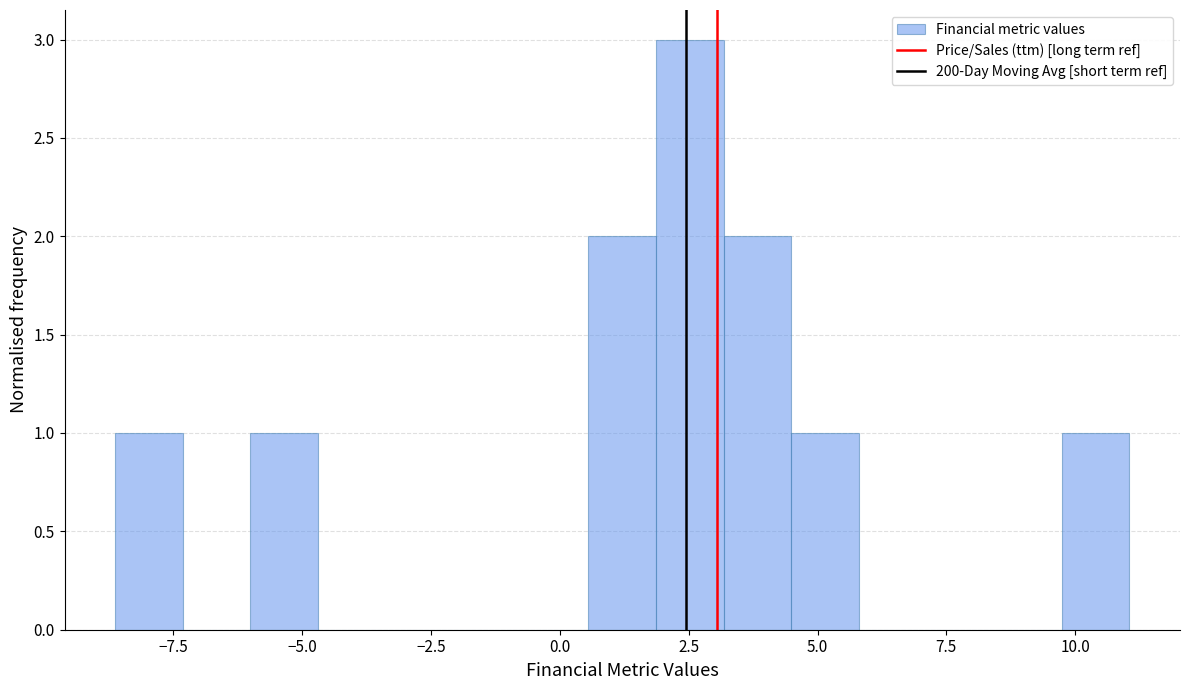

Read against the x-axis, roughly where is the centre of the tallest bar?

2.5